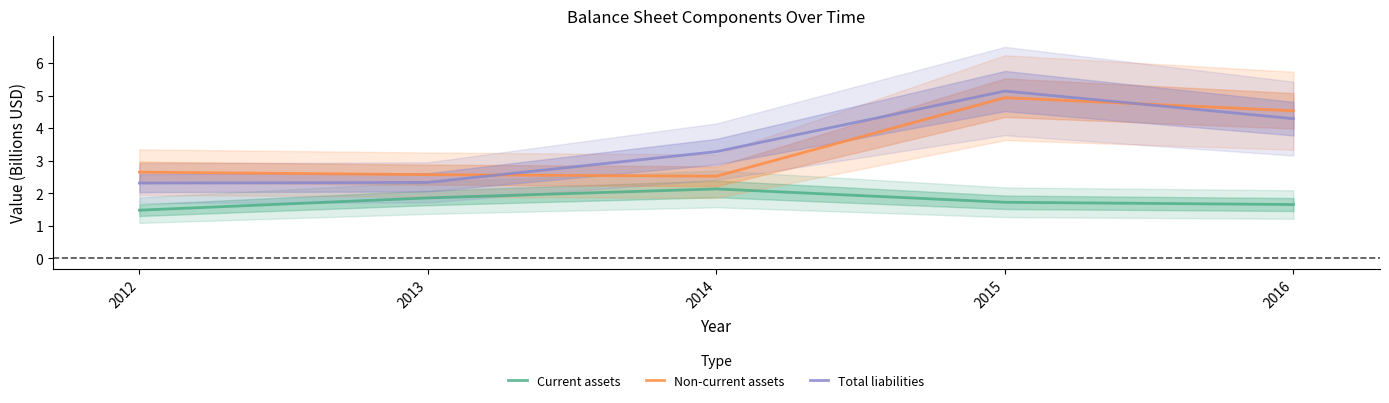

What is the total value across all series at 2016?

10.5